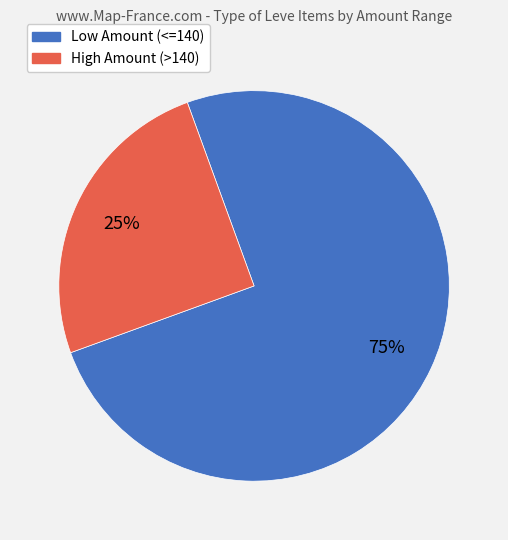

To the nearest percent, what is the average slice percentage?

50%